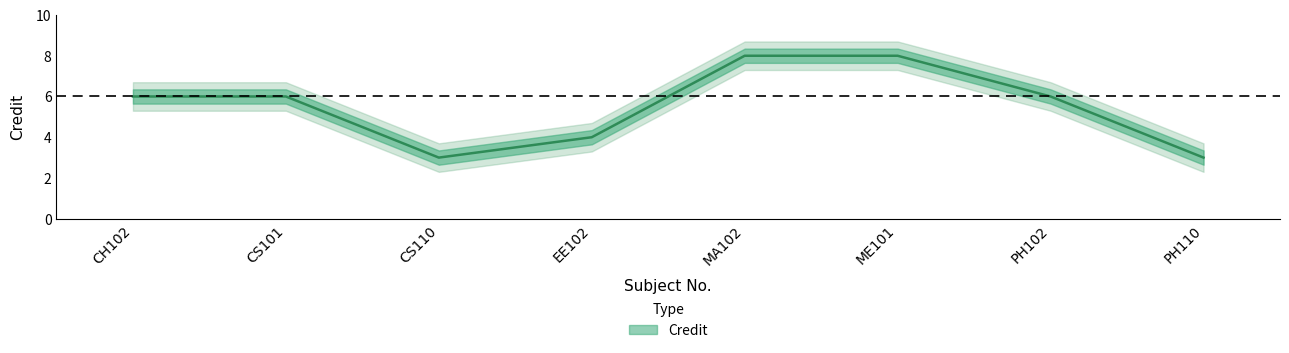

Where is the data nearest to the value 5?

CH102